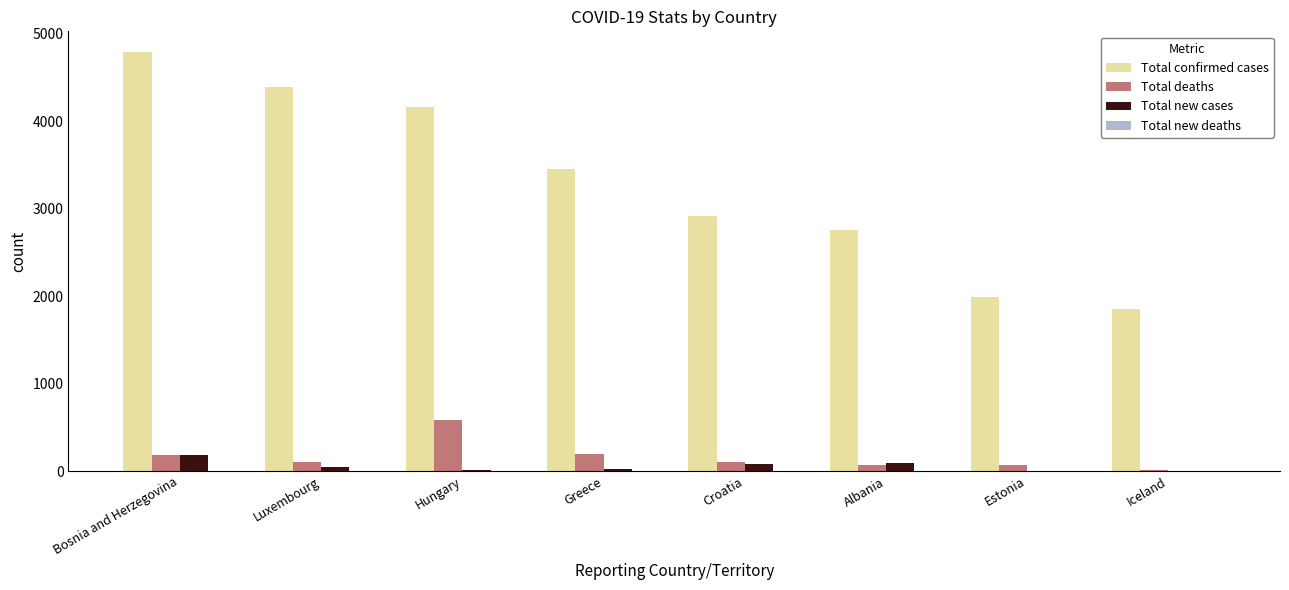

Which series has the widest spread of values?

Total confirmed cases